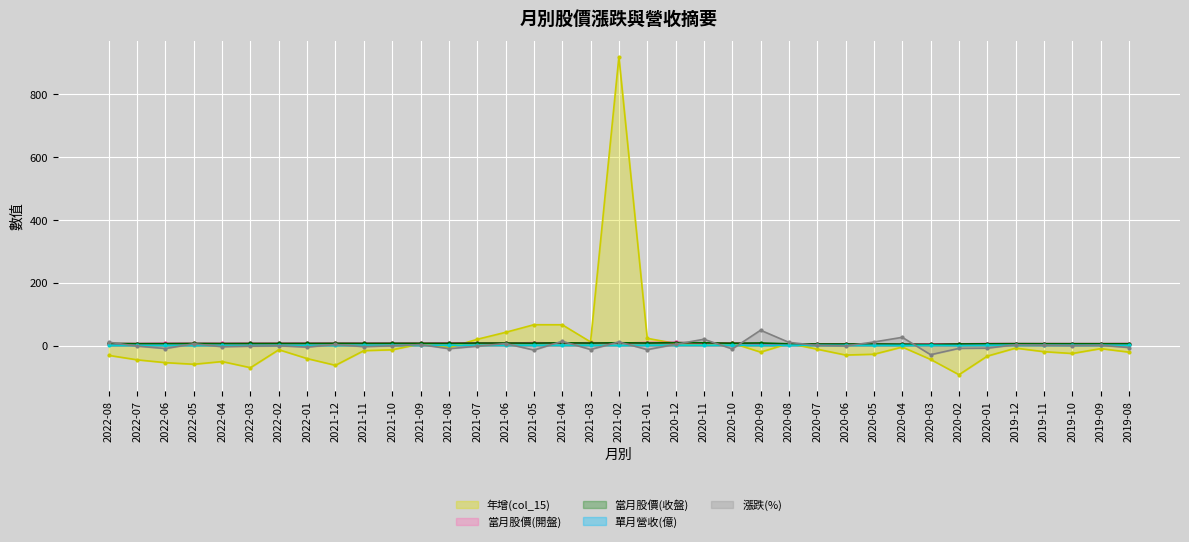

What is the sum of the 當月股價(開盤) values at 2020-02 and 2021-04?

13.3